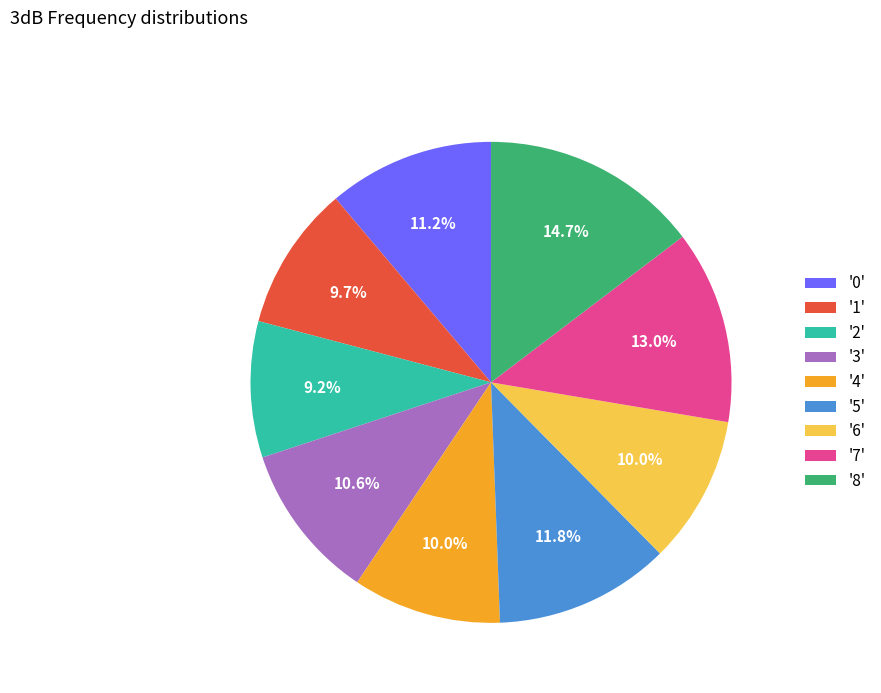

What is the largest slice in the pie chart?

'8'